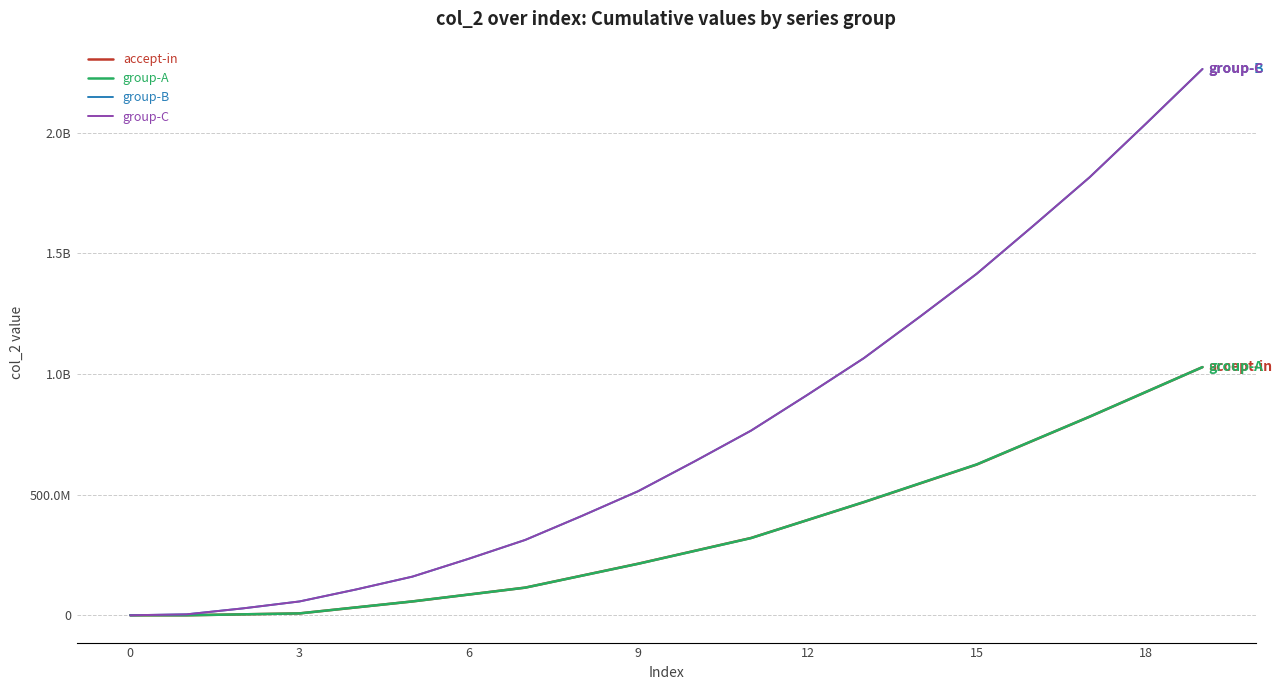

Is this an area chart (filled region under the line)?

No